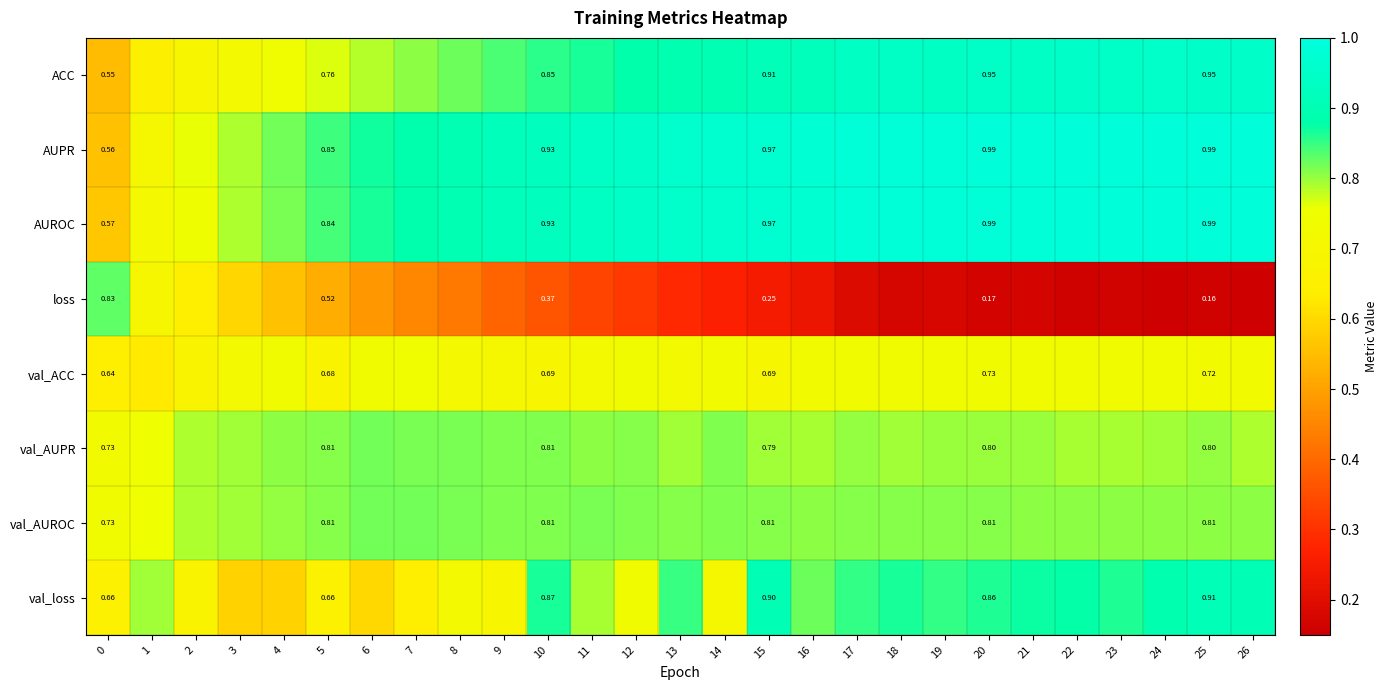

What is the difference between the second highest and minimum values in the val_AUROC series?

0.1